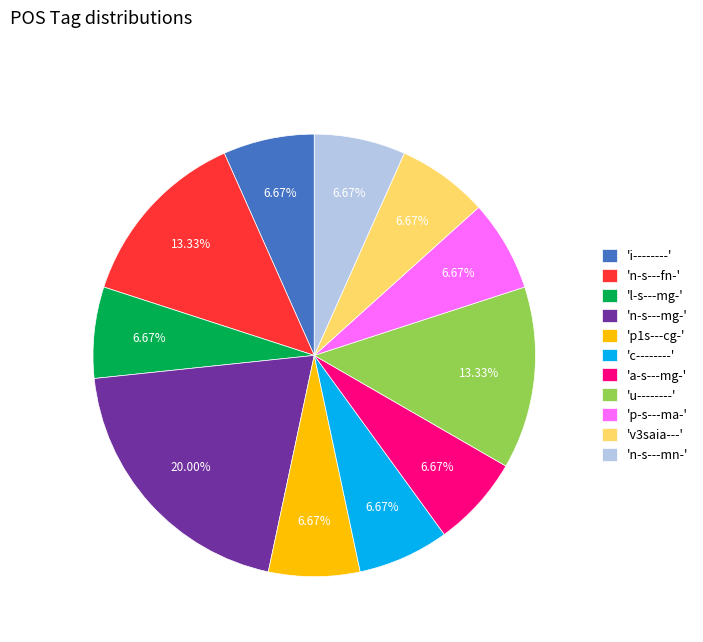

Approximately how many times larger is the value at 'l-s---mg-' compared to 'p1s---cg-'?

1.0